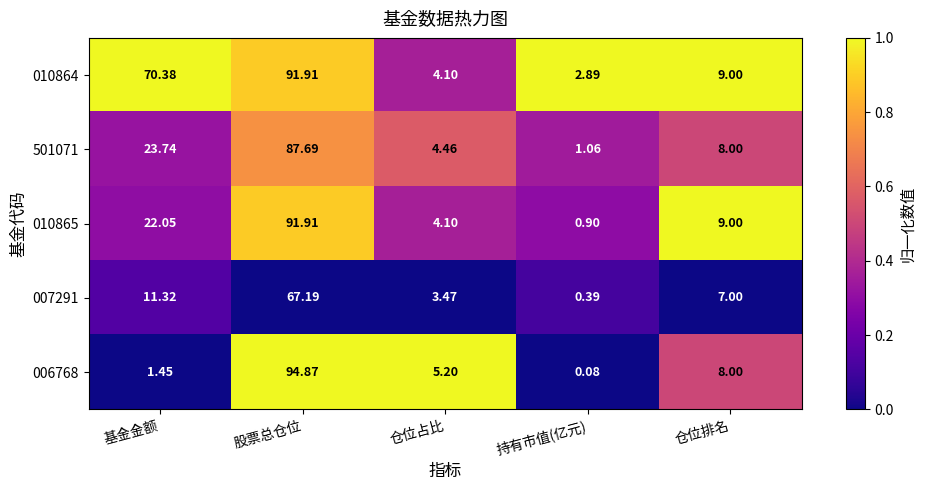

How many categories are shown in the chart?

5